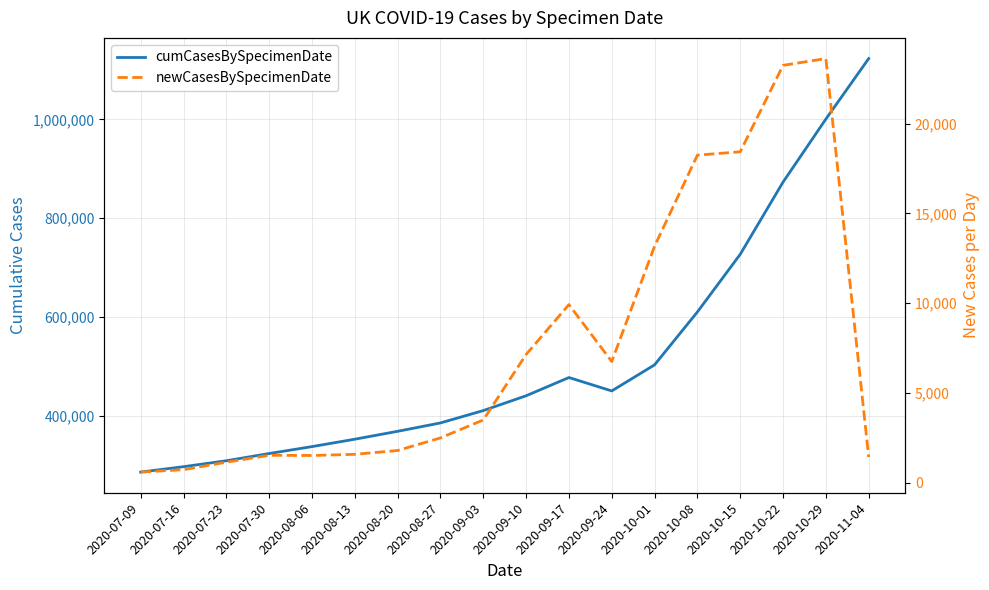

How many categories are shown in the chart?

18